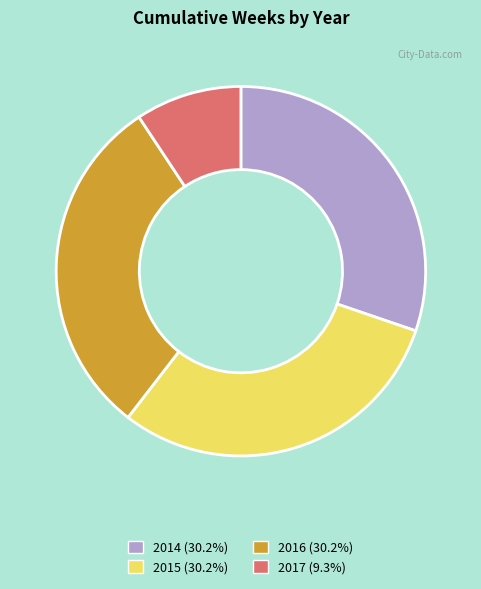

Does any single category account for the majority?

No